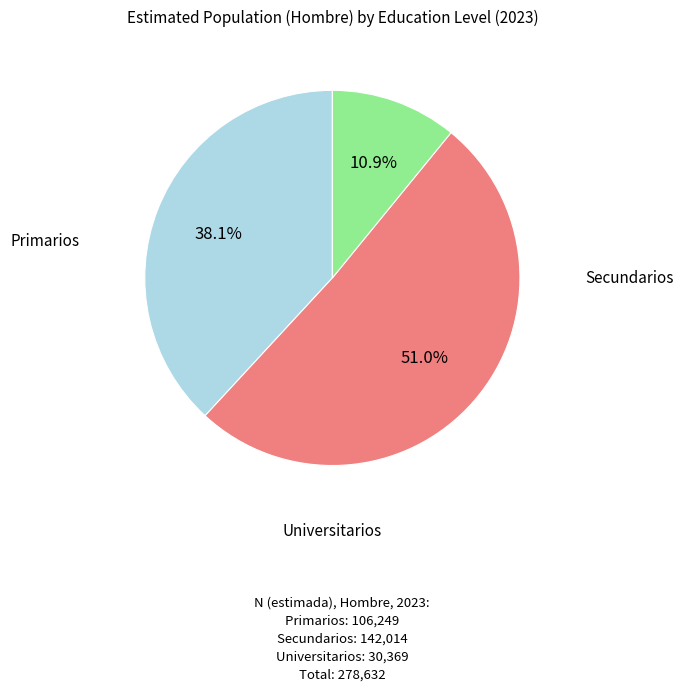

What is the change in value from Primarios to Universitarios?

-75880